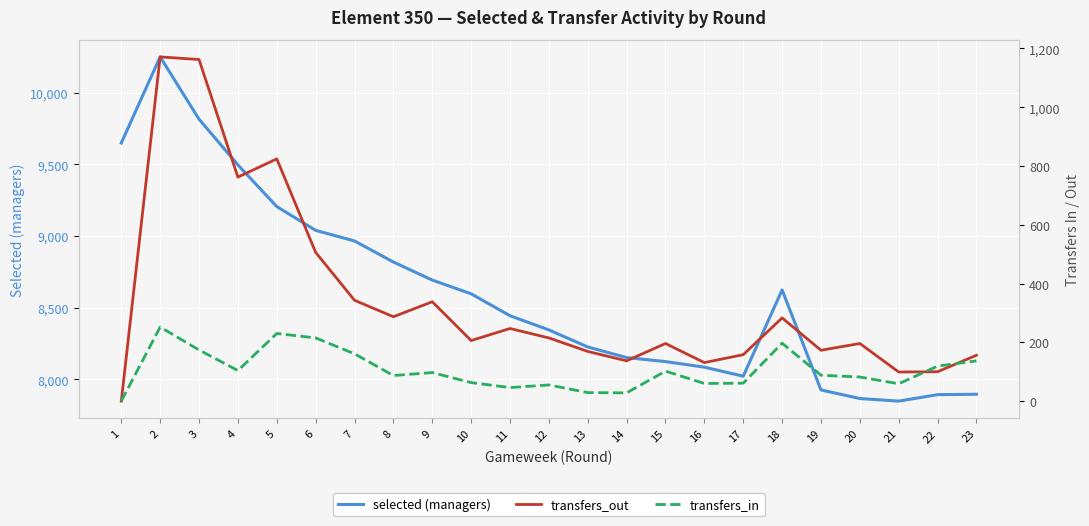

How many positive values does the transfers_out series have?

22